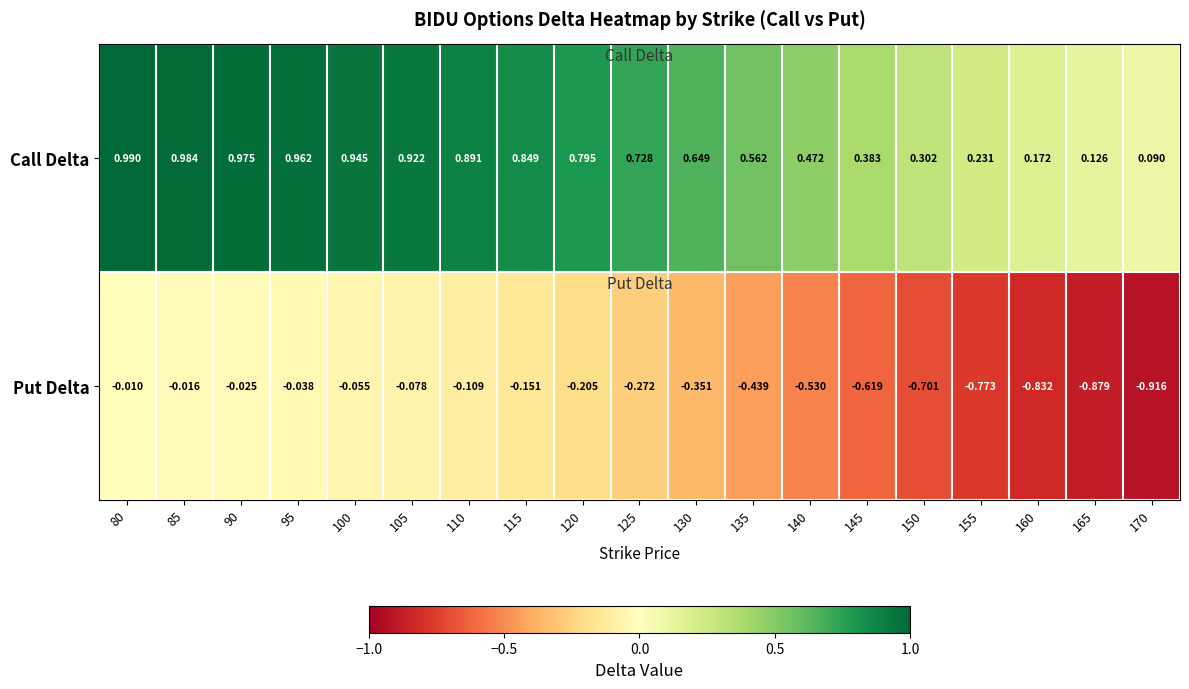

Between 130 and 140, which series saw the biggest shift?

Put Delta